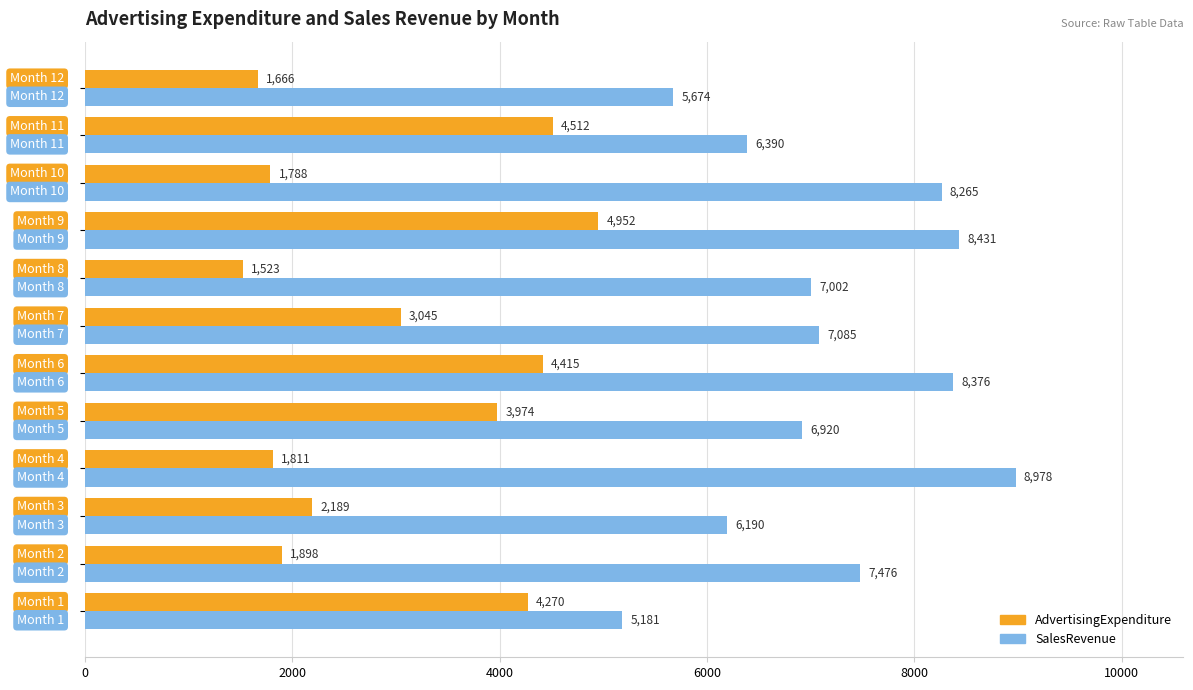

Rank the series by their maximum value, from highest to lowest.

SalesRevenue, AdvertisingExpenditure